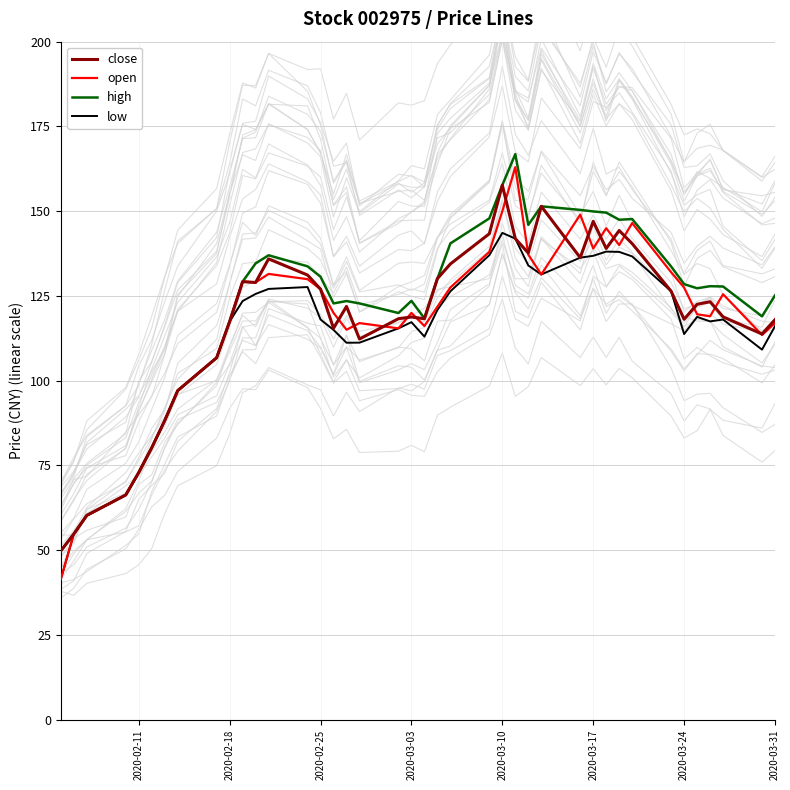

Which series ends up on top after the final intersection of open and close?

close